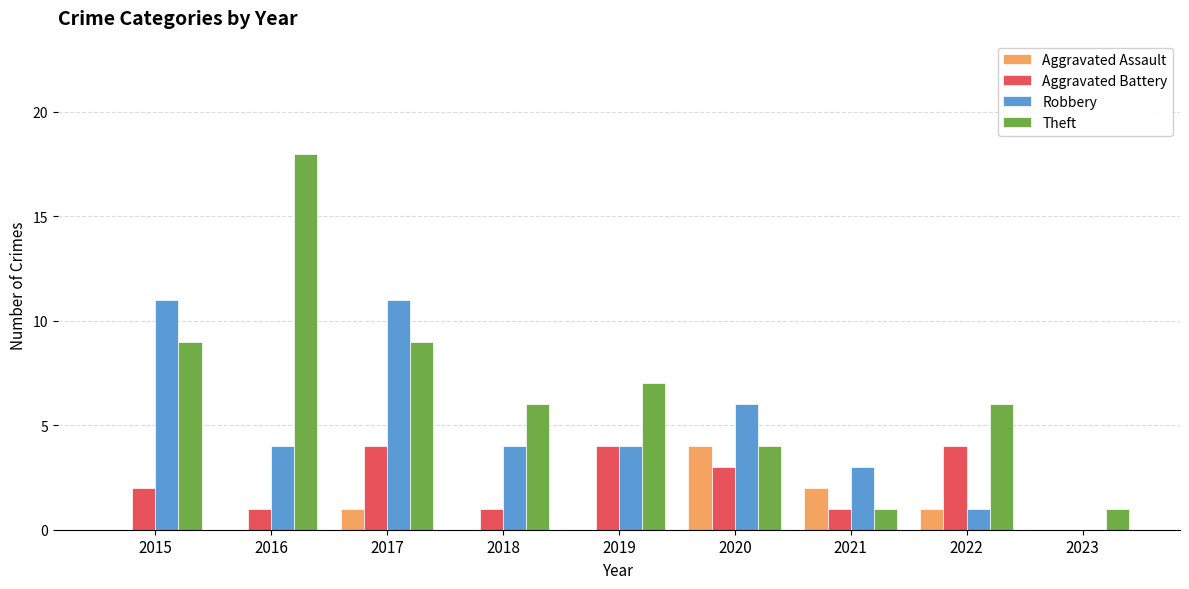

What is the total value across all series at 2017?

25